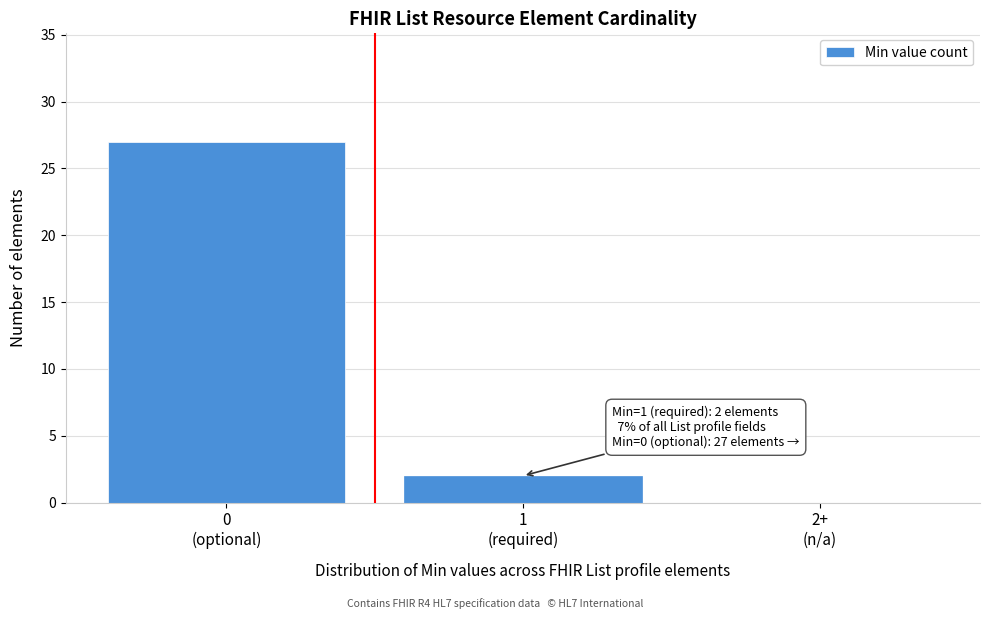

What is the maximum value shown in the chart?

27